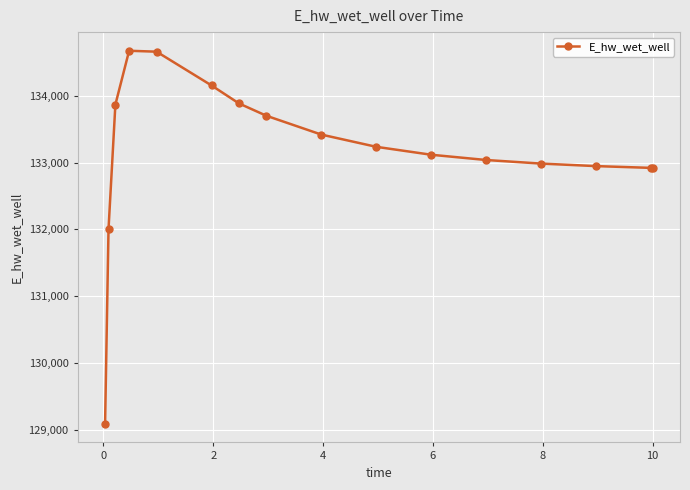

What is the value of the 4th point from the left?

134675.5